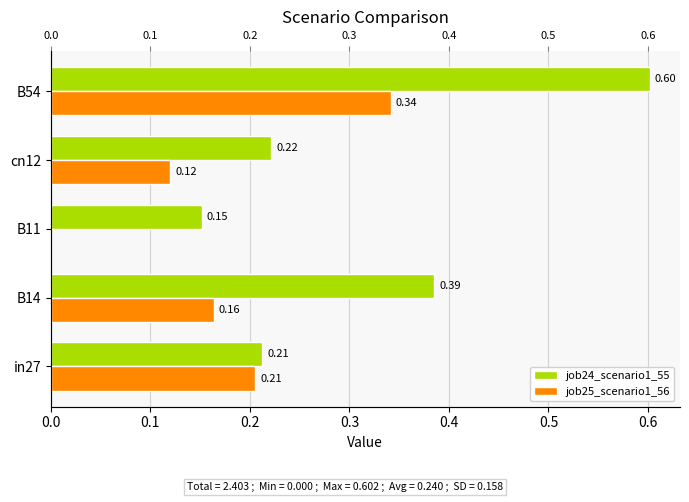

The job25_scenario1_56 series shows 0.1 at cn12. True or false?

True